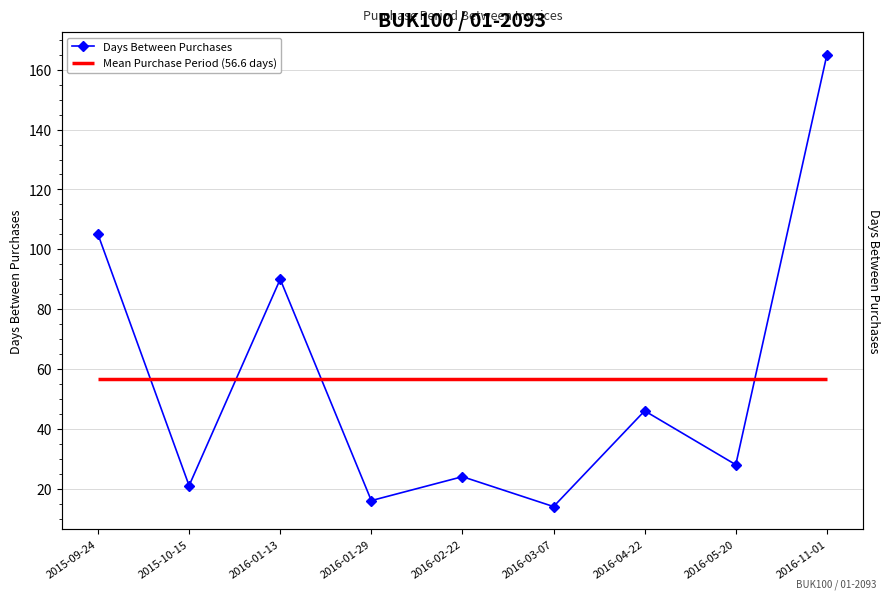

What is the maximum value shown in the chart?

165